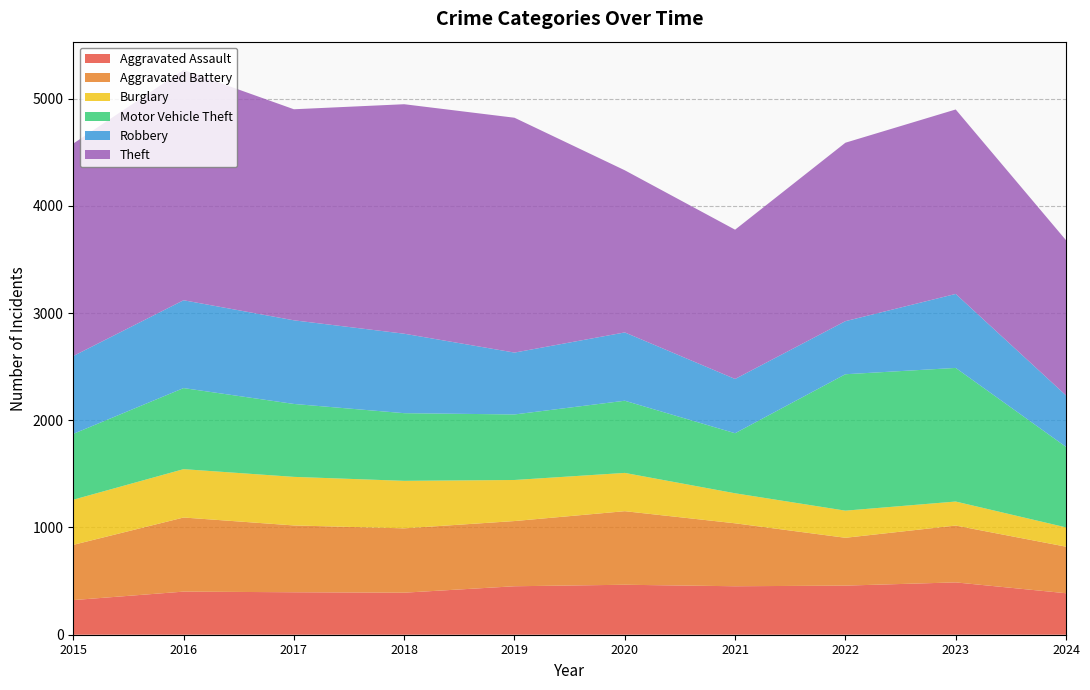

Reading left to right, list all the values displayed in this chart.

Aggravated Assault: 323	402	396	392	452	466	452	458	488	387
Aggravated Battery: 515	691	623	600	608	686	587	446	530	434
Burglary: 421	451	453	443	383	357	280	253	224	180
Motor Vehicle Theft: 614	756	680	631	611	673	560	1272	1246	751
Robbery: 726	819	780	741	577	637	506	495	690	480
Theft: 1981	2148	1968	2140	2190	1512	1392	1664	1720	1447